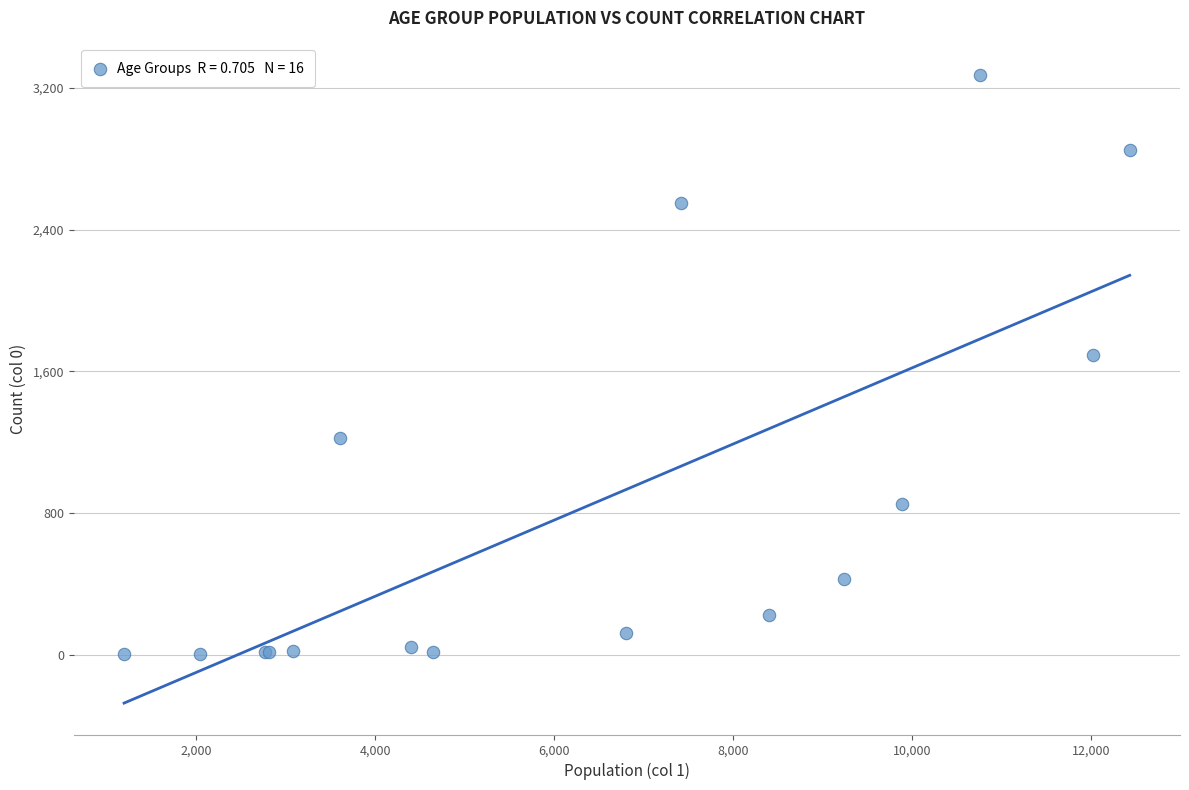

What Y value in the scatter plot is closest to 1638?

1690